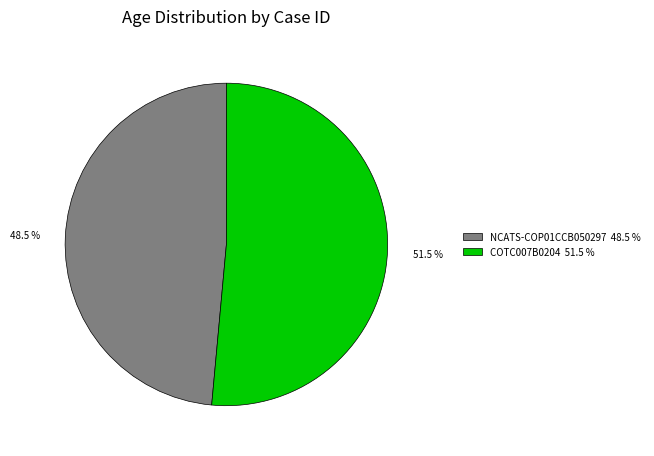

Between COTC007B0204 51.5 % and NCATS-COP01CCB050297 48.5 %, which is larger?

COTC007B0204 51.5 %